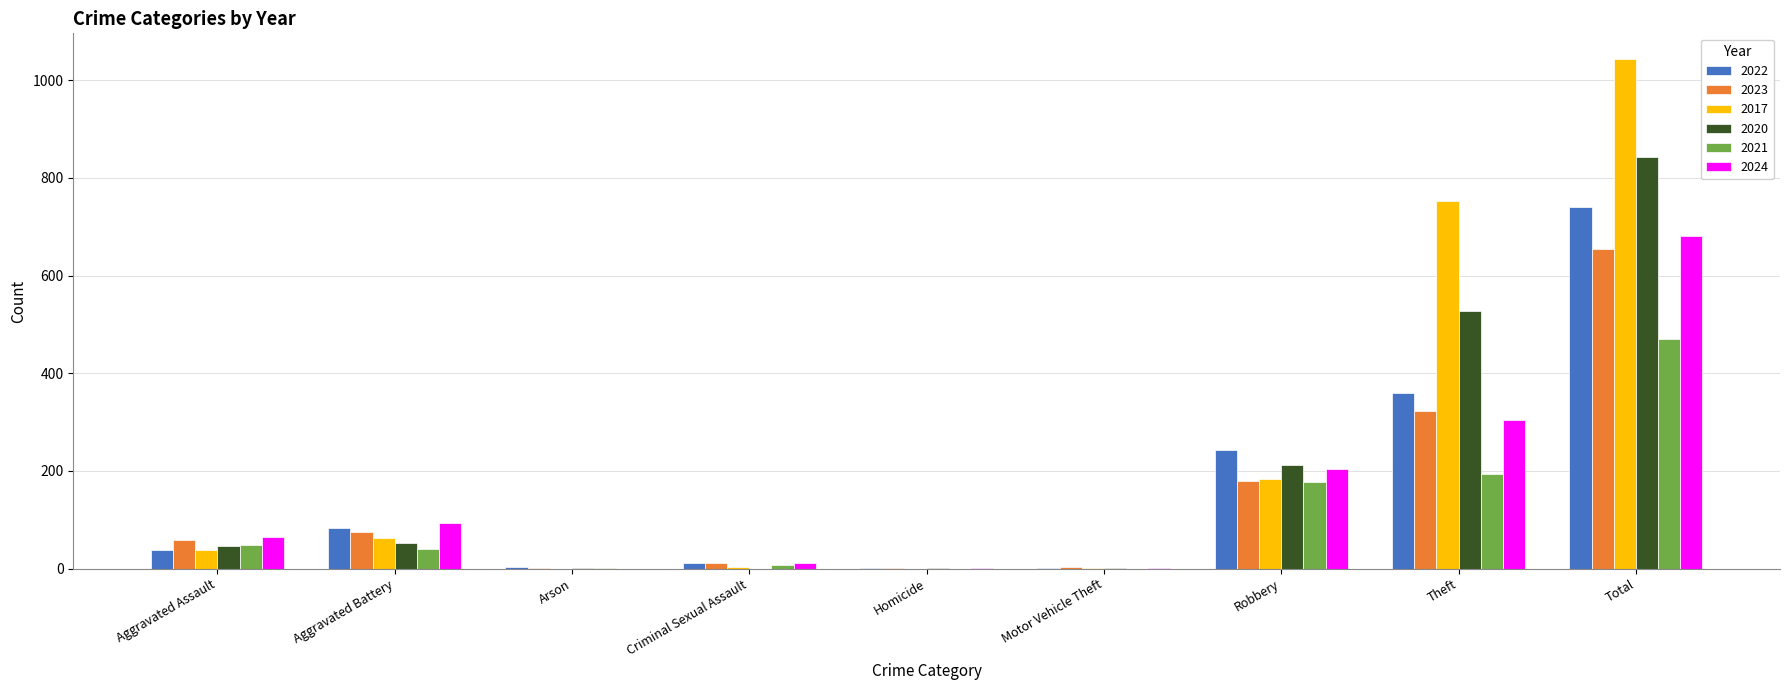

What is the spread (max minus min) of values at Robbery?

64